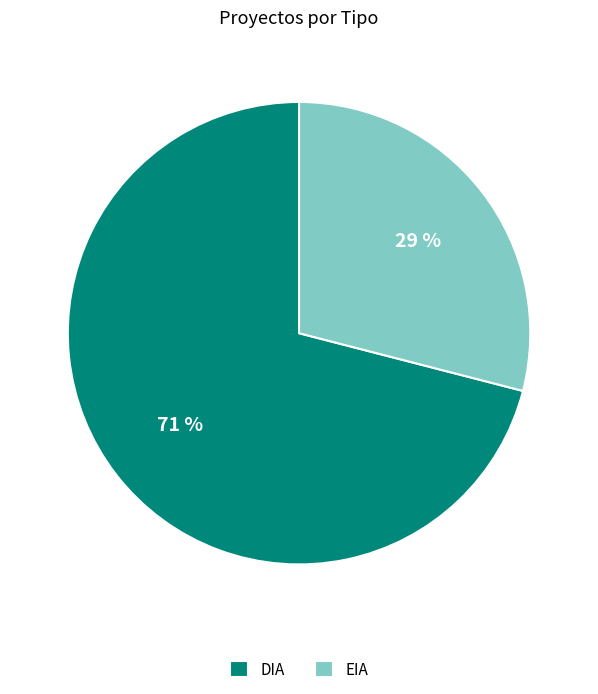

To the nearest percent, what is the combined percentage of EIA and DIA?

100%